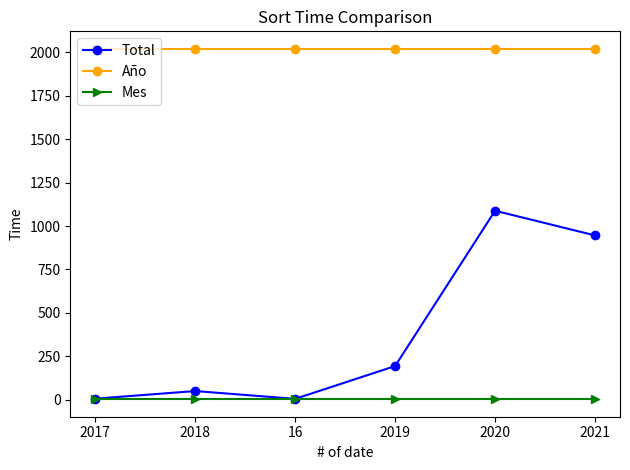

At which category does Total reach its first local peak?

2018